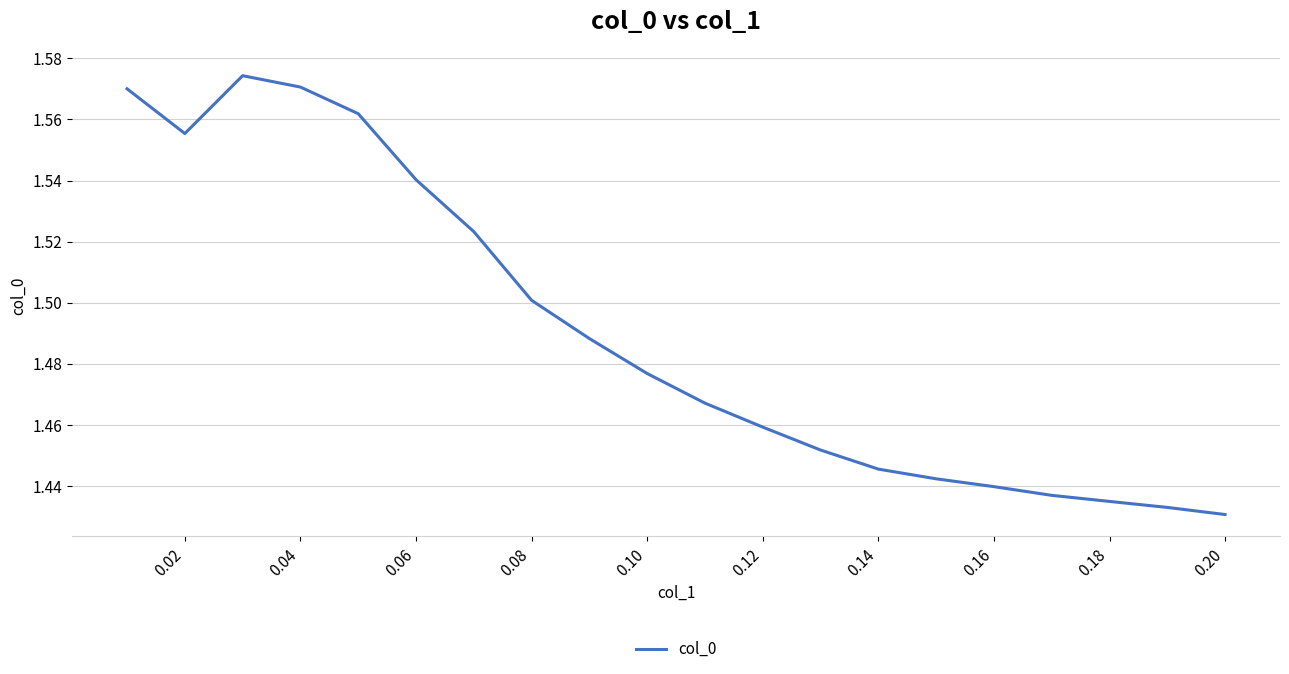

Is this an area chart (filled region under the line)?

No